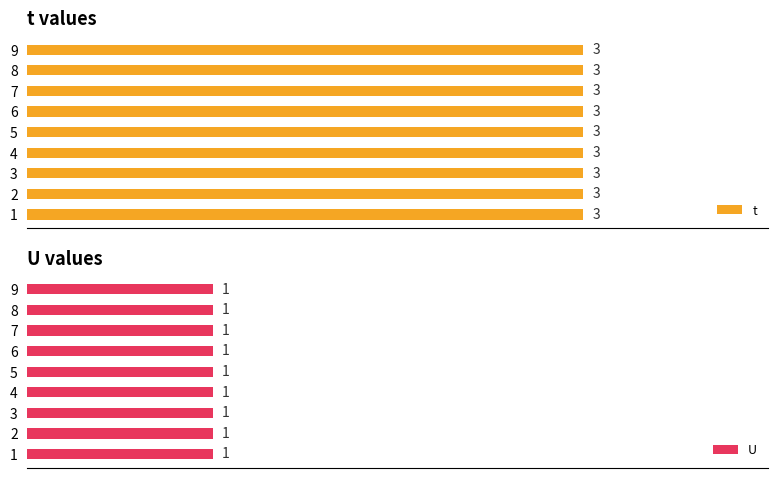

At which category is the sum across all series the highest?

1